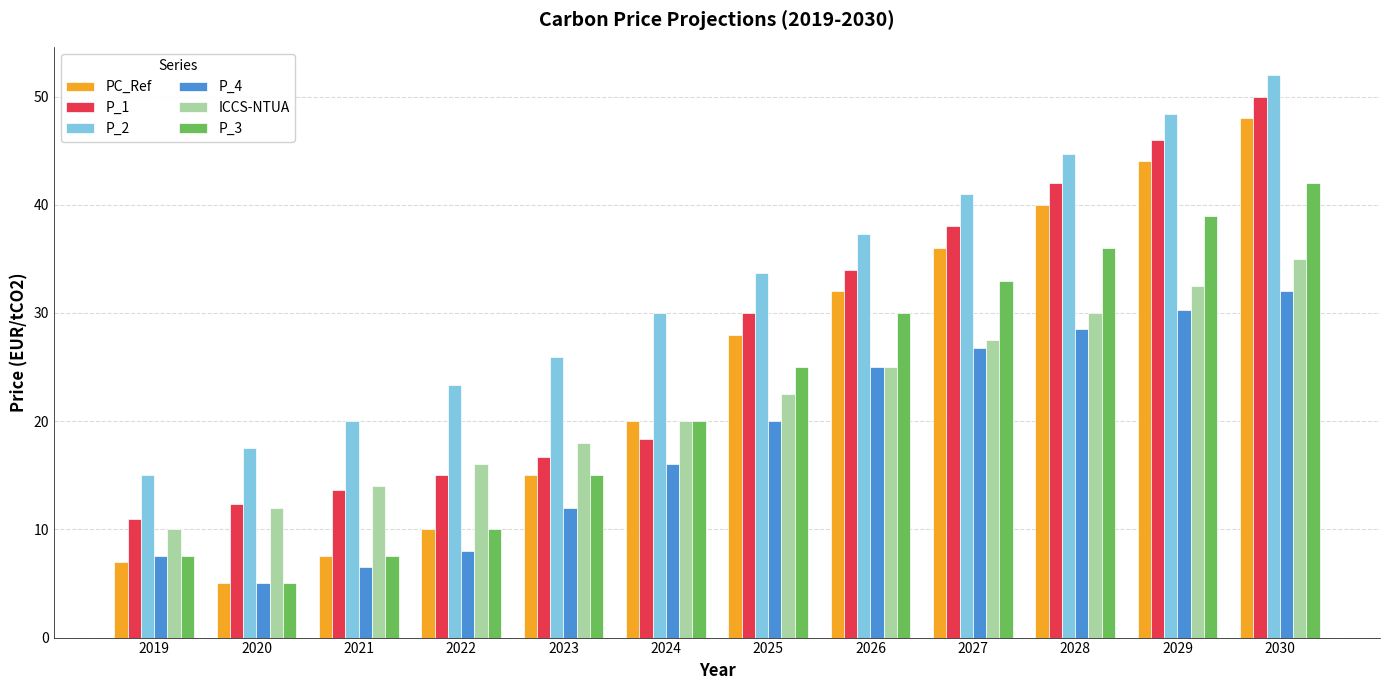

At which category is the sum across all series the highest?

2030